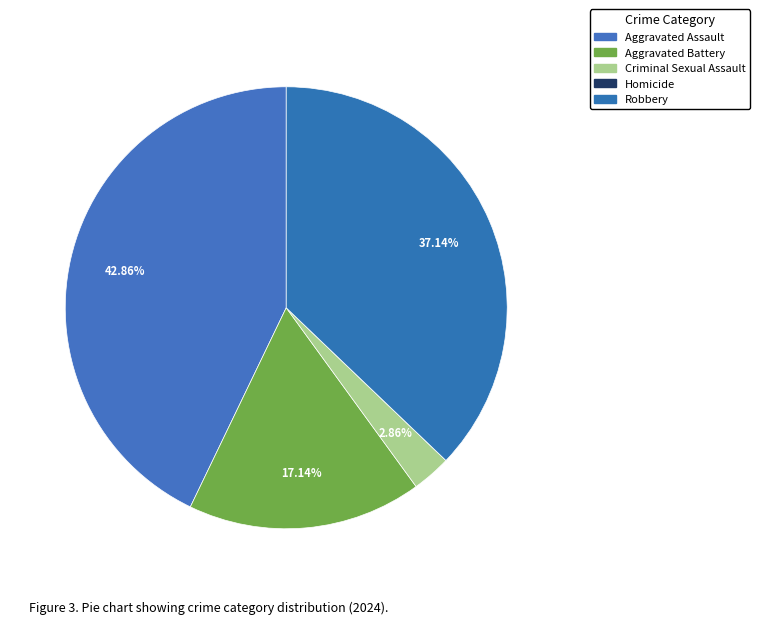

The Criminal Sexual Assault slice represents 3% of the pie. True or false?

True